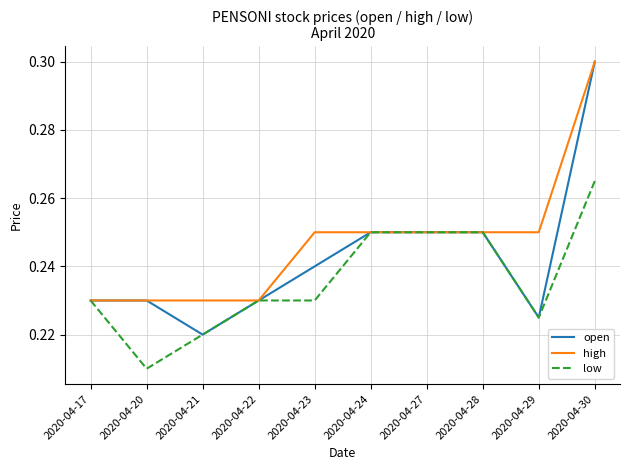

The high series shows 0.1 at 2020-04-28. True or false?

False